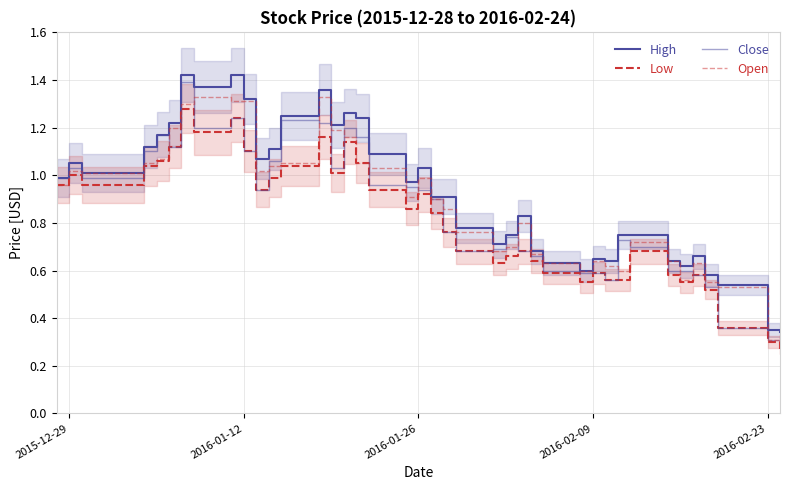

What is the sum of all Open values?

35.1